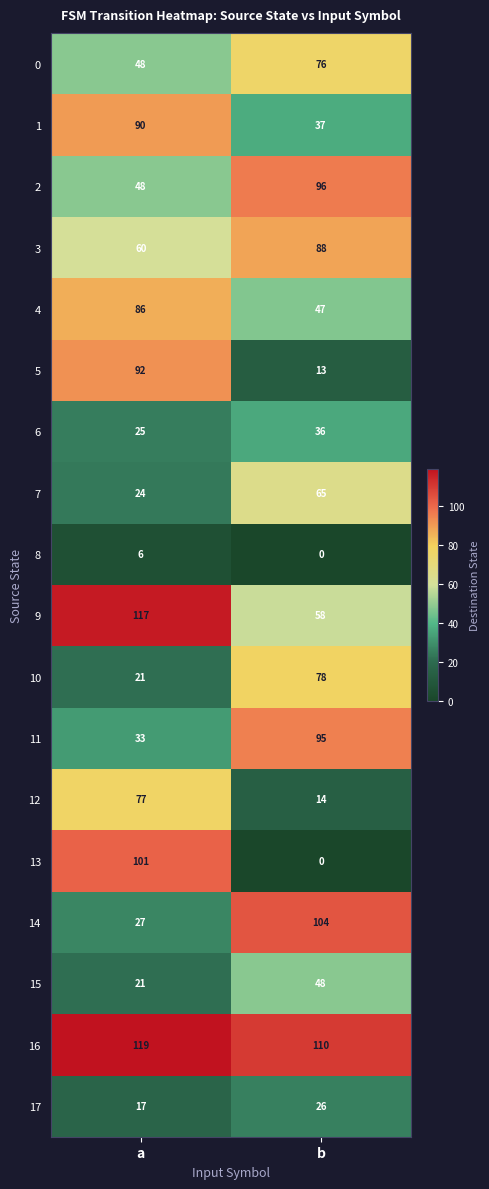

What is the sum of the 10 values at b and a?

99